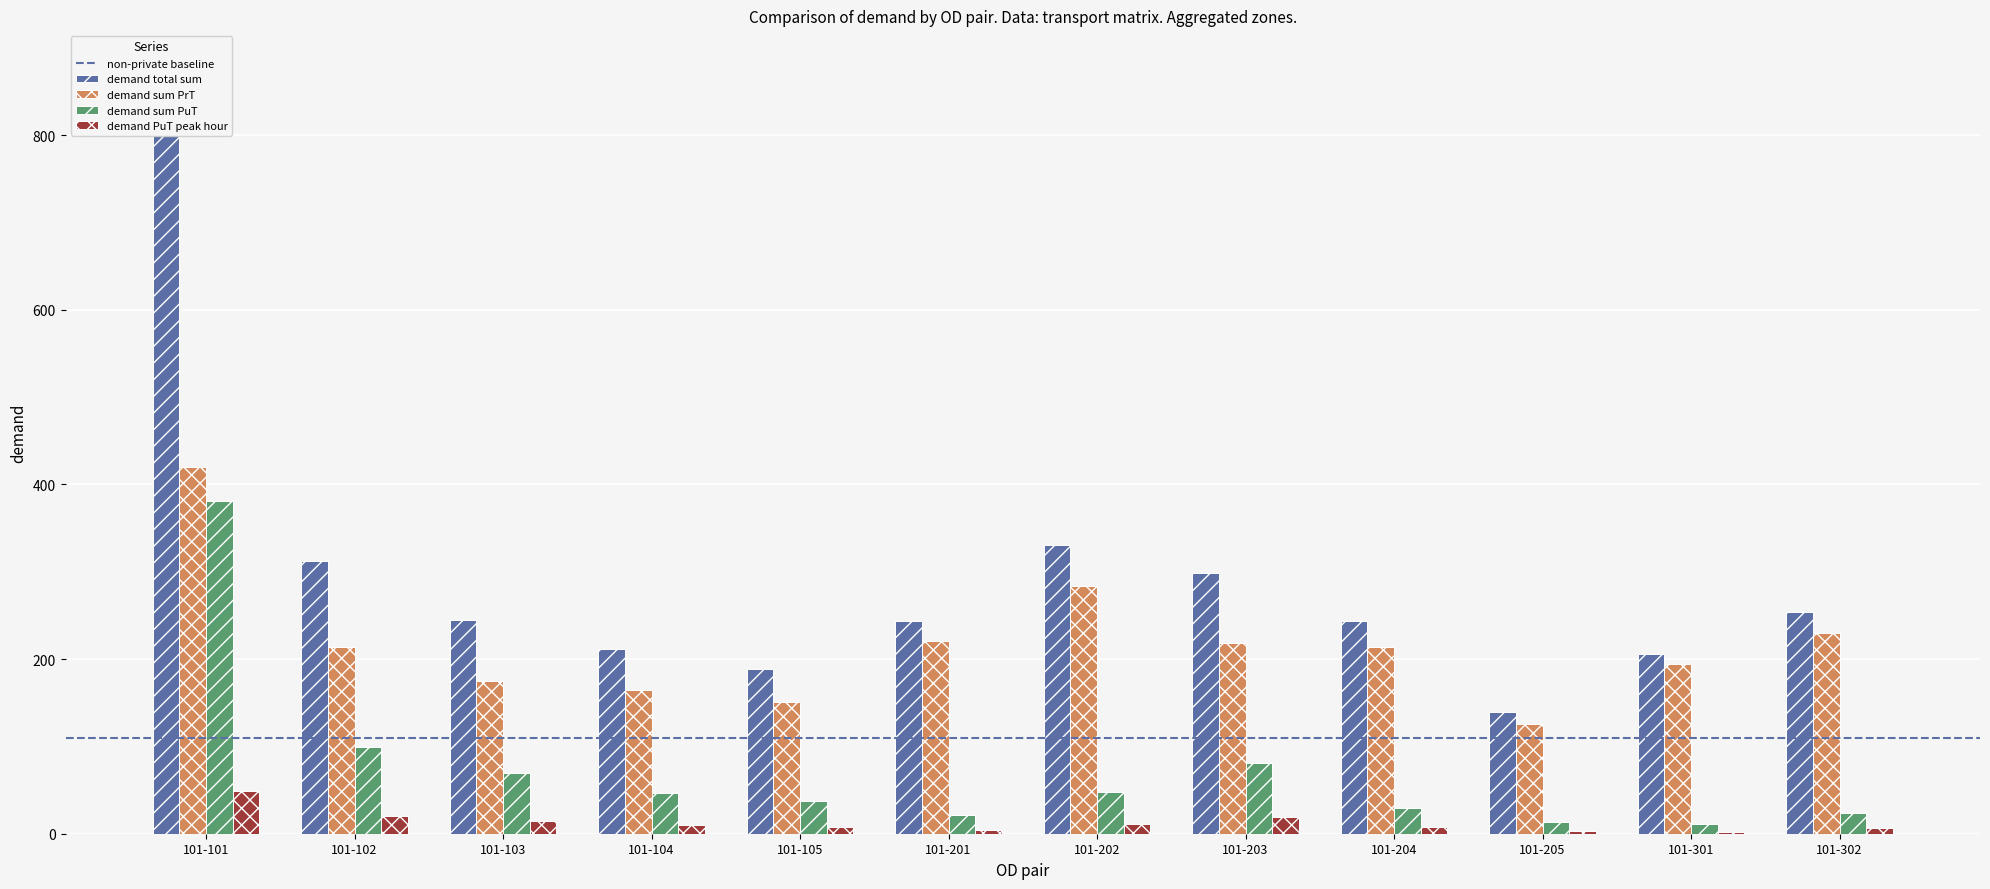

True or false: demand PuT peak hour has a value of 6.2 at 101-103.

False